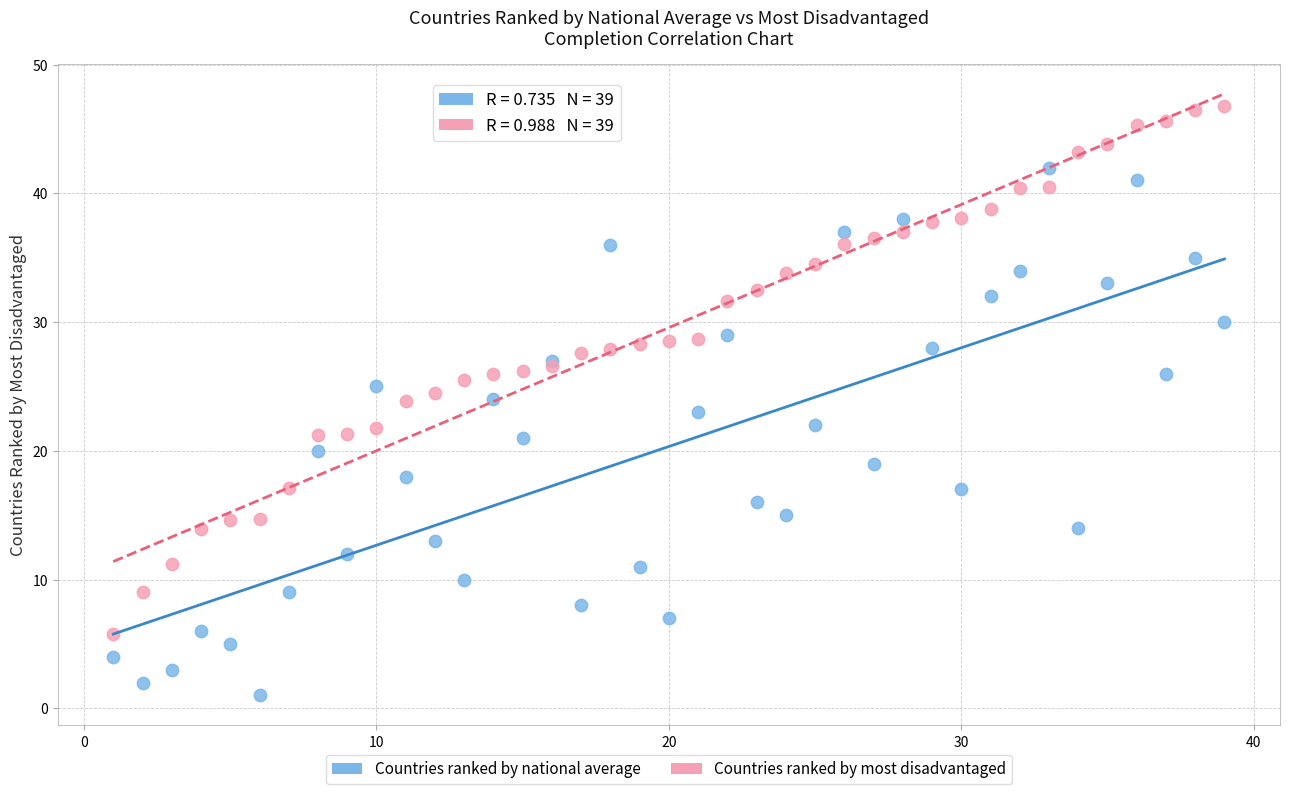

Which series contains the highest Y value?

Countries ranked by most disadvantaged